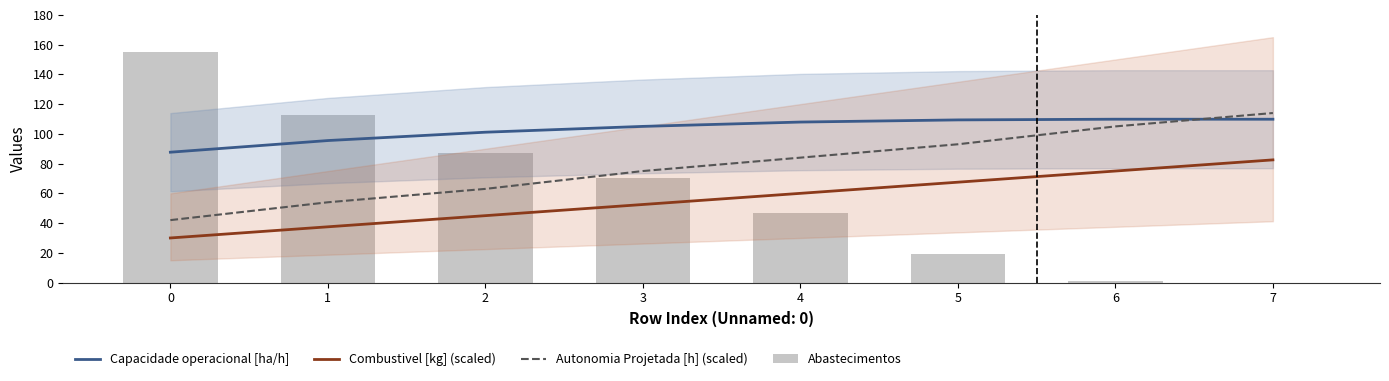

At which label is Capacidade operacional [ha/h] closest to 98?

1